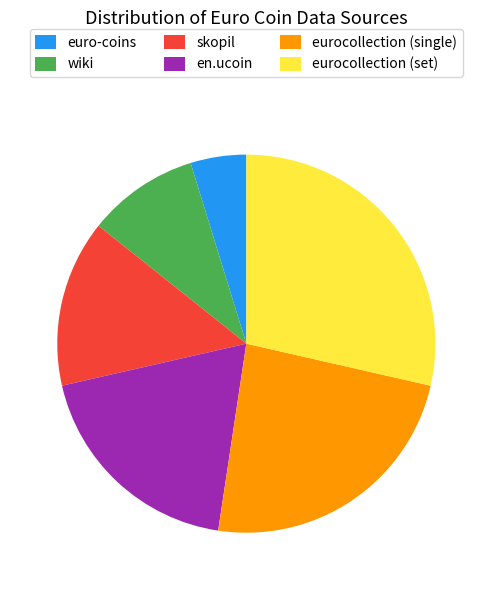

What is the ratio of the value at wiki to the value at en.ucoin?

0.5